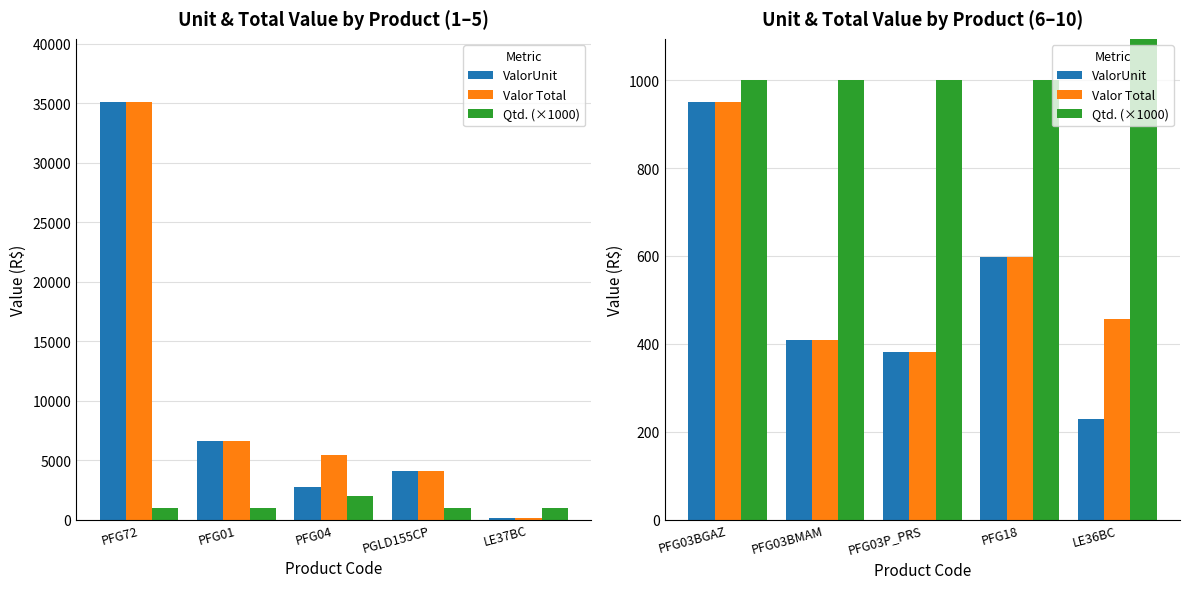

Which category has the lowest value in the ValorUnit series?

LE36BC